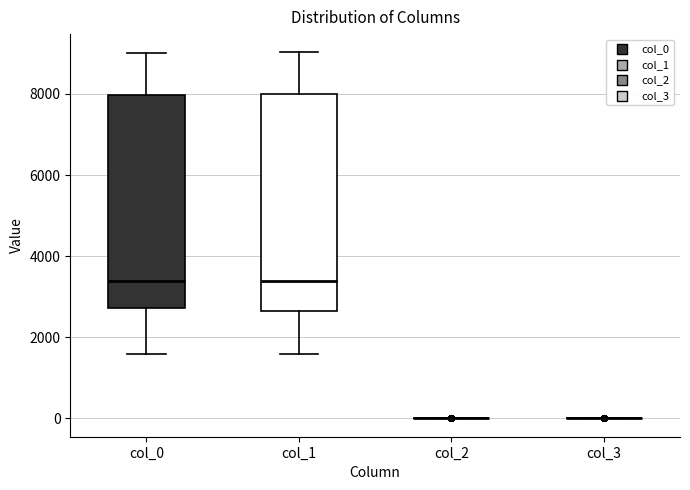

Reading left to right, transcribe this box plot: for each box, give where its median line is, the range the box spans, and where its two whiskers end, as read against the y-axis. The values are not printed on the chart, so give them approximately, as read against the axis.

col_0: median 3400, box 2800 to 8000, whiskers 1600 to 9000
col_1: median 3400, box 2600 to 8000, whiskers 1600 to 9000
col_2: box collapsed to a line at 0, whiskers 0 to 0
col_3: box collapsed to a line at 0, whiskers 0 to 0